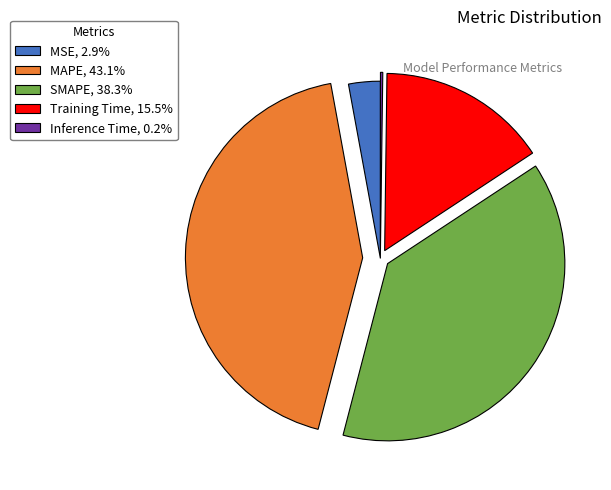

Is there a majority slice in this chart?

No